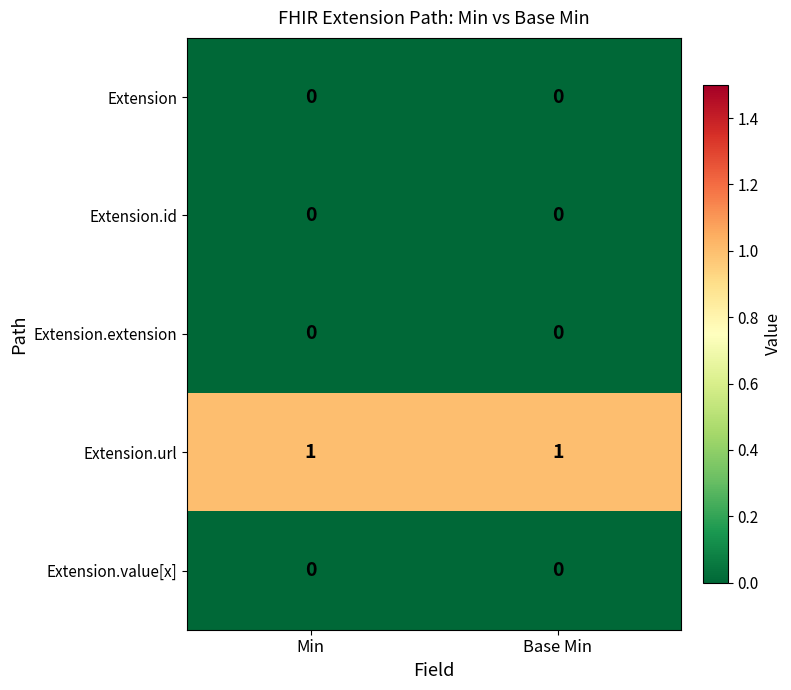

Reading right to left, transcribe all the data shown in this chart.

Extension: Base Min=0	Min=0
Extension.id: Base Min=0	Min=0
Extension.extension: Base Min=0	Min=0
Extension.url: Base Min=1	Min=1
Extension.value[x]: Base Min=0	Min=0